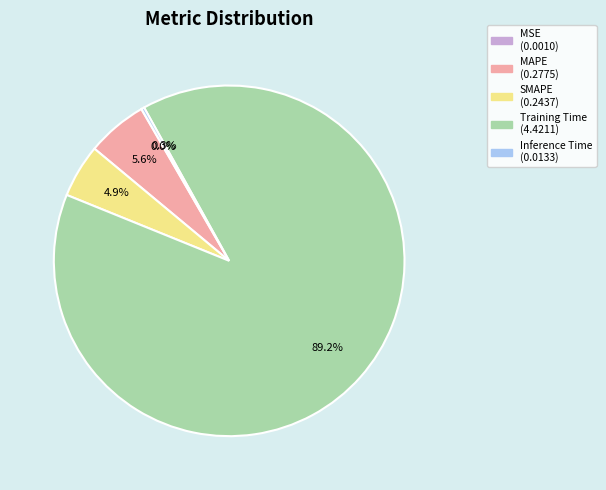

Is MAPE the majority of the pie?

No